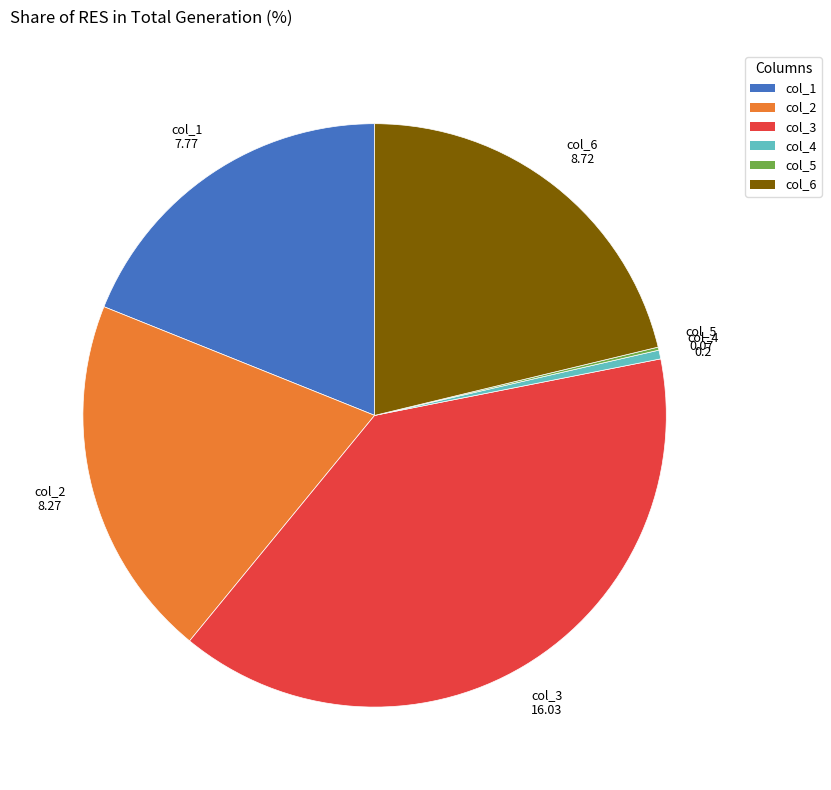

True or false: col_1 accounts for 13% of the total.

False